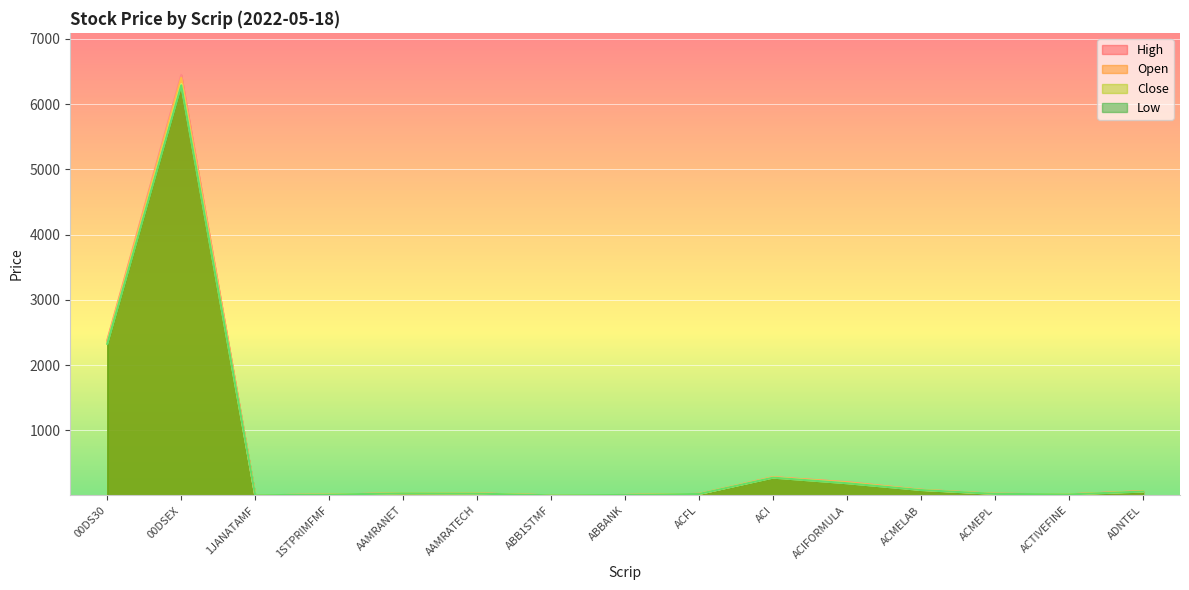

In Low, how many points are lower than both neighbors (excluding endpoints)?

3